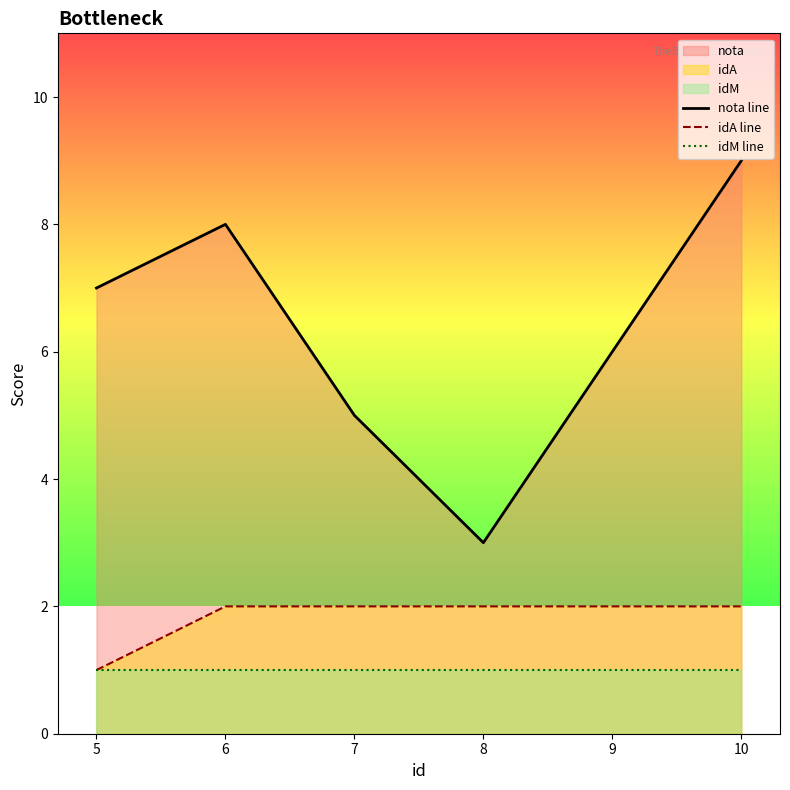

The value of nota line at 9 is 6. True or false?

True